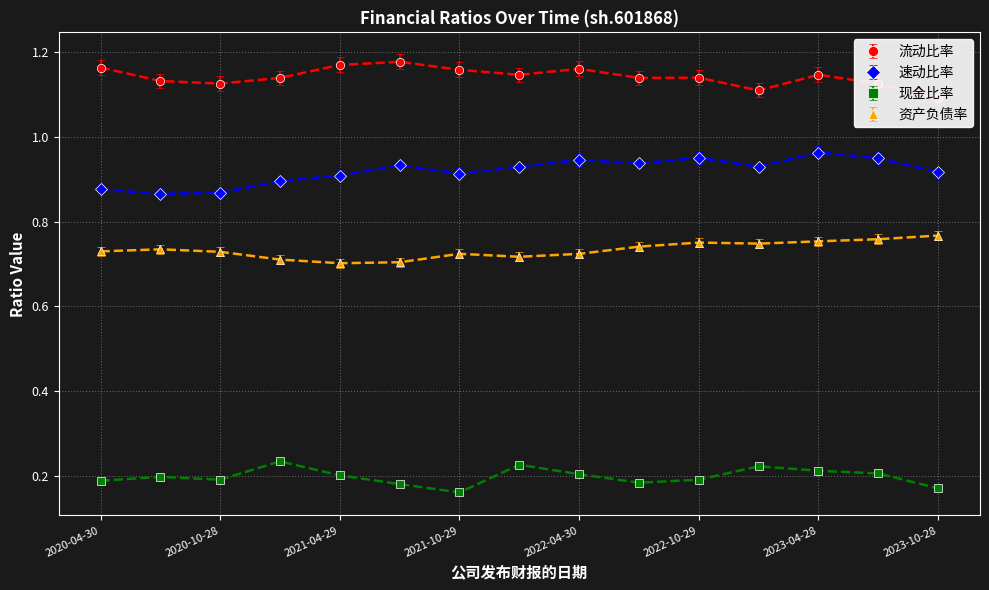

Which has a higher value, 2020-04-30 or 2023-03-31?

2020-04-30